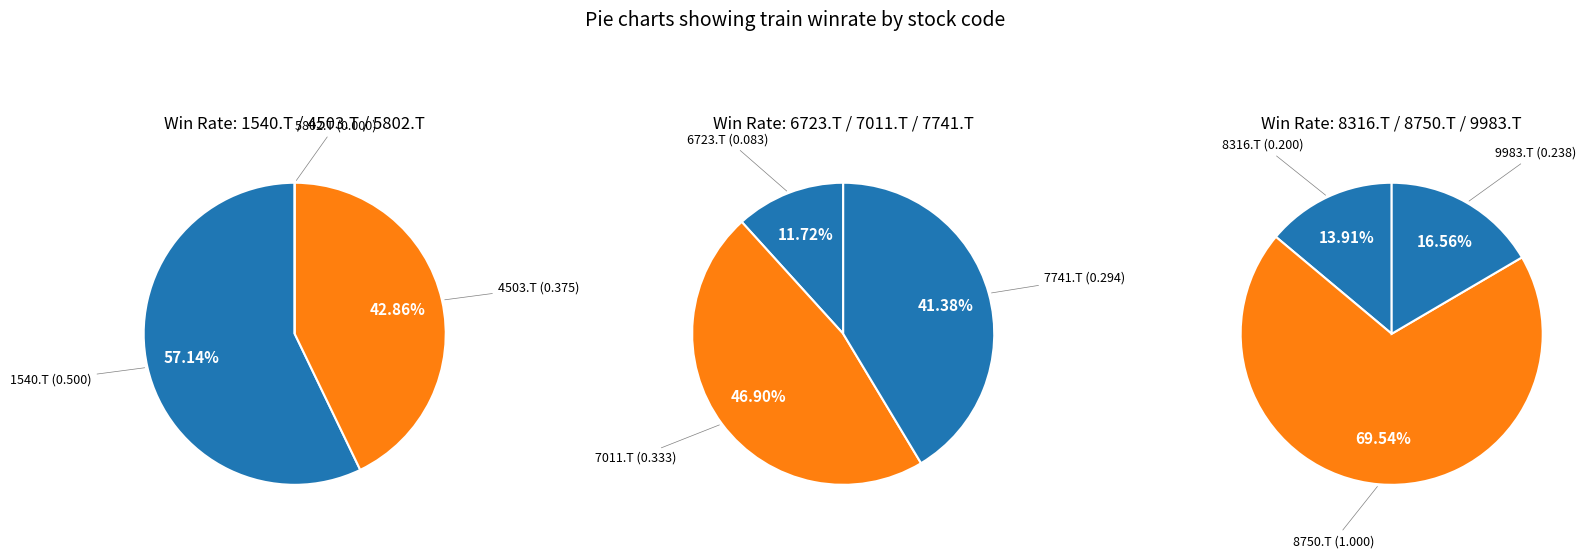

How many slices are in this pie chart?

9